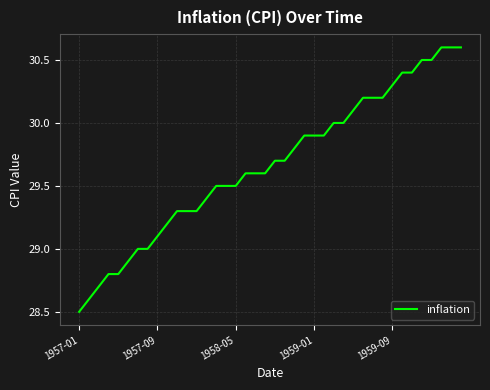

What is the sum of all values?

1186.7